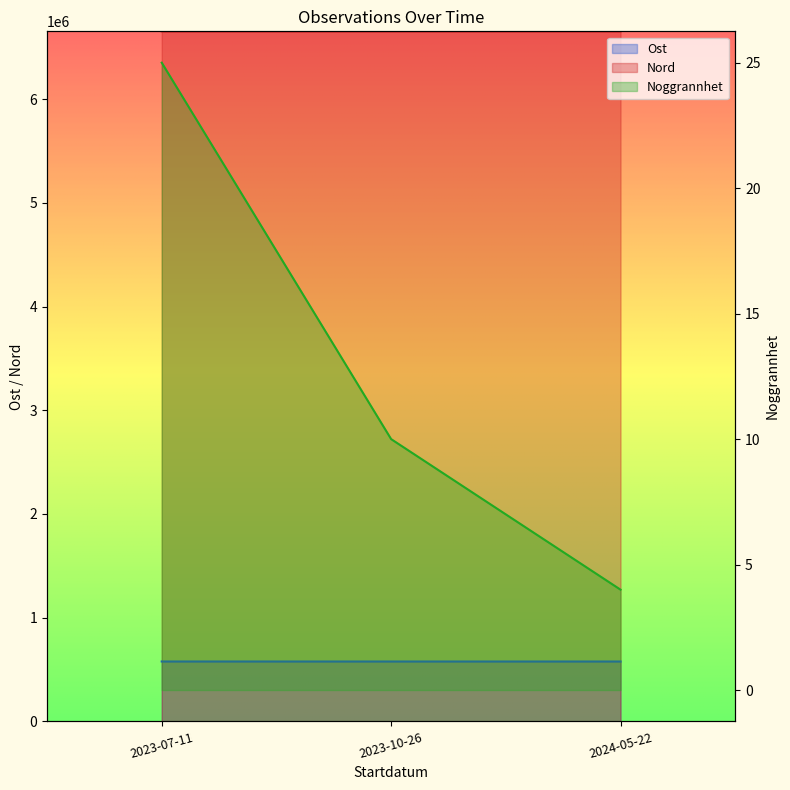

The value of Noggrannhet at 2023-07-11 is 11. True or false?

False